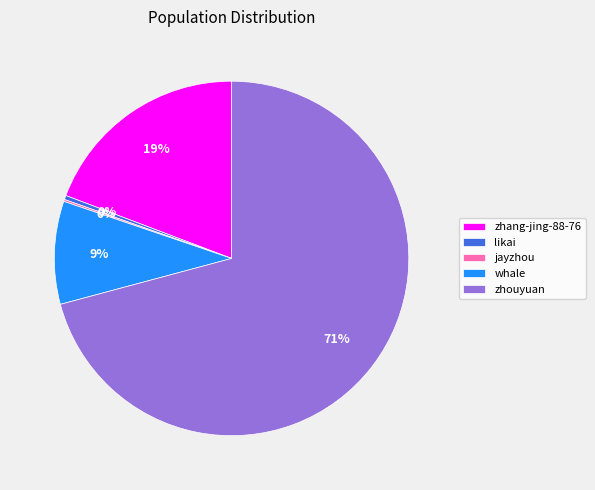

True or false: zhouyuan accounts for 71% of the total.

True